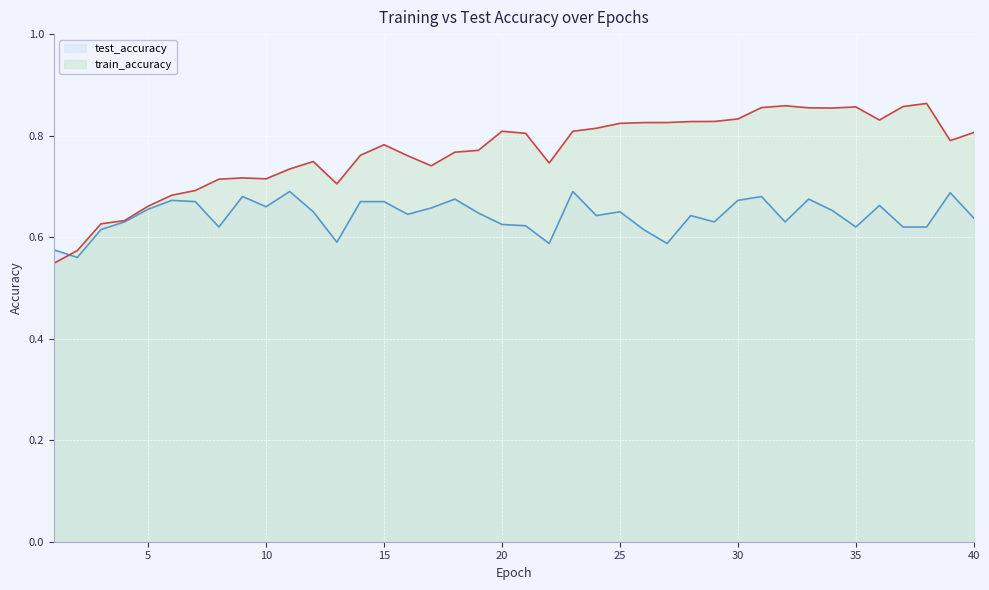

Read the test_accuracy value at 39.

0.7